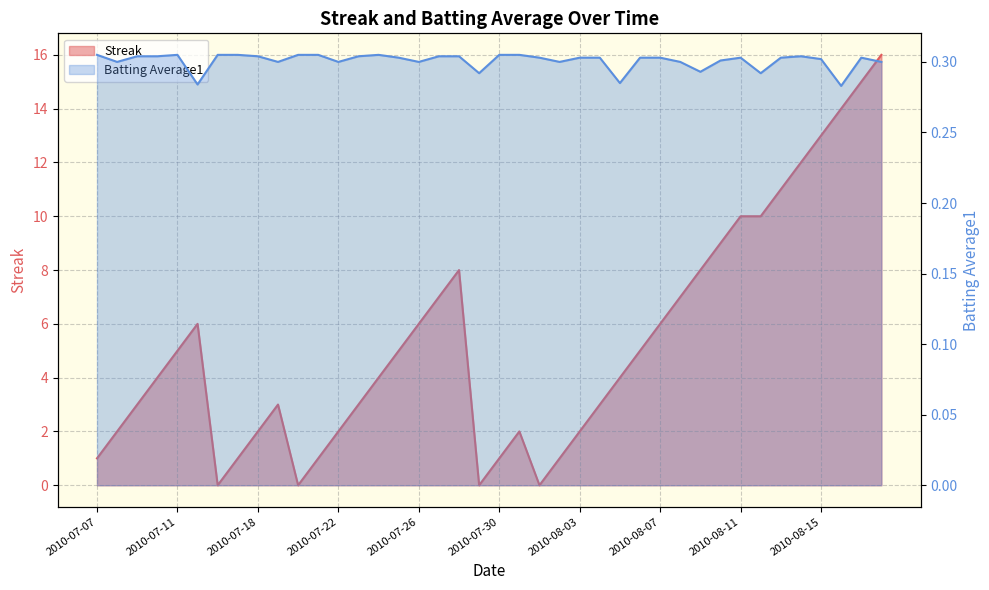

Which series has the largest range (max minus min)?

Streak